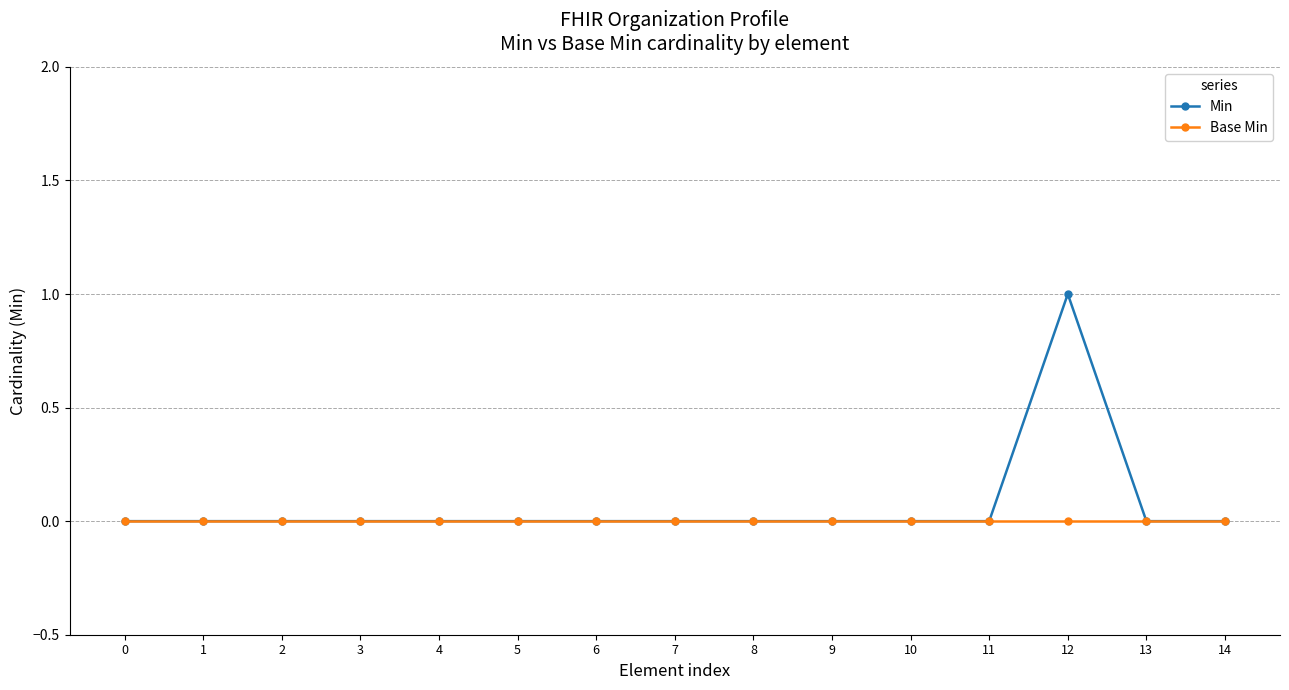

What is the highest value of the Min series?

1